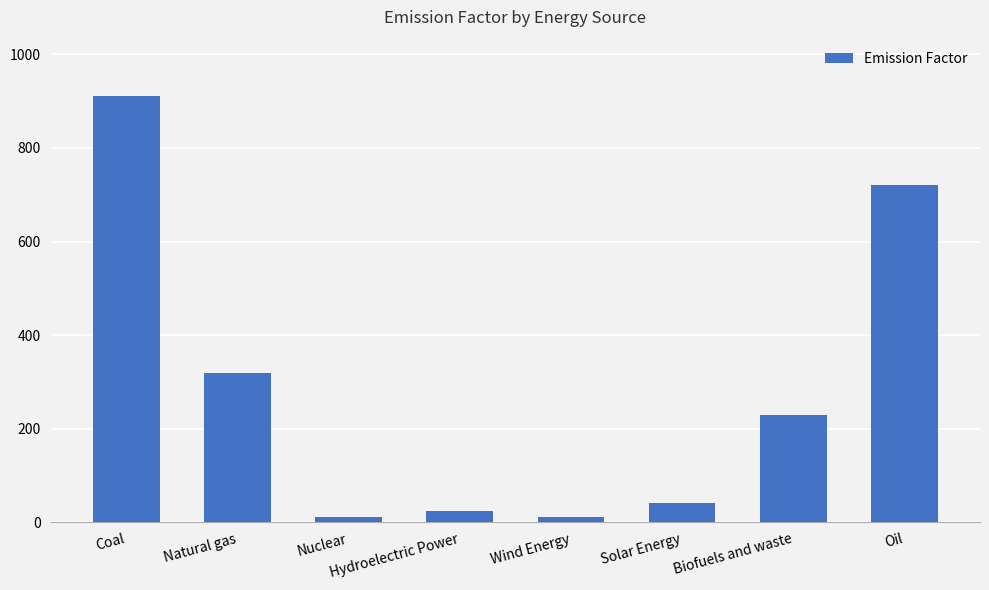

What is the label of the 8th bar from the left?

Oil